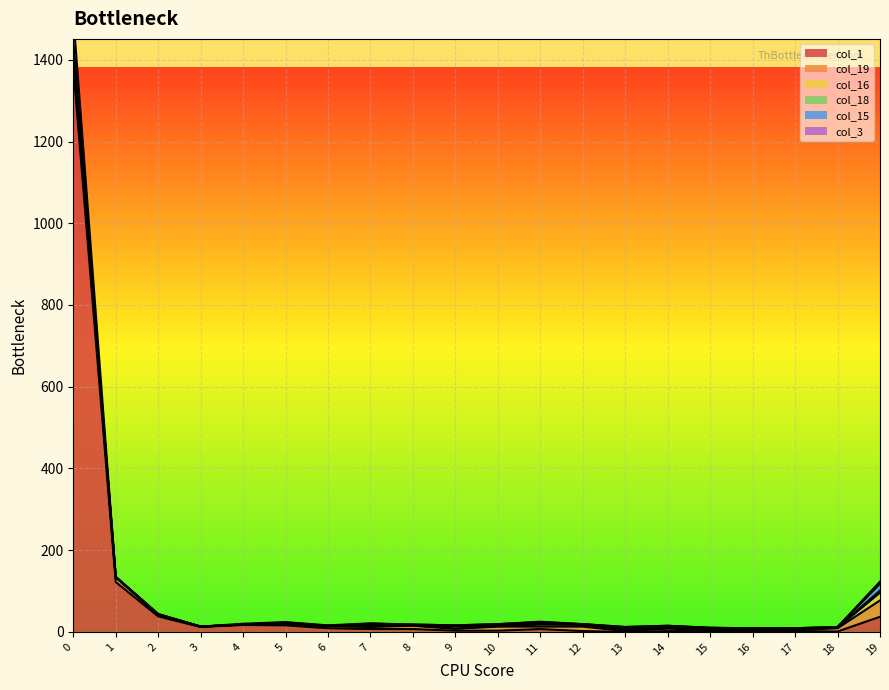

Where does the col_15 series first go above 1?

5